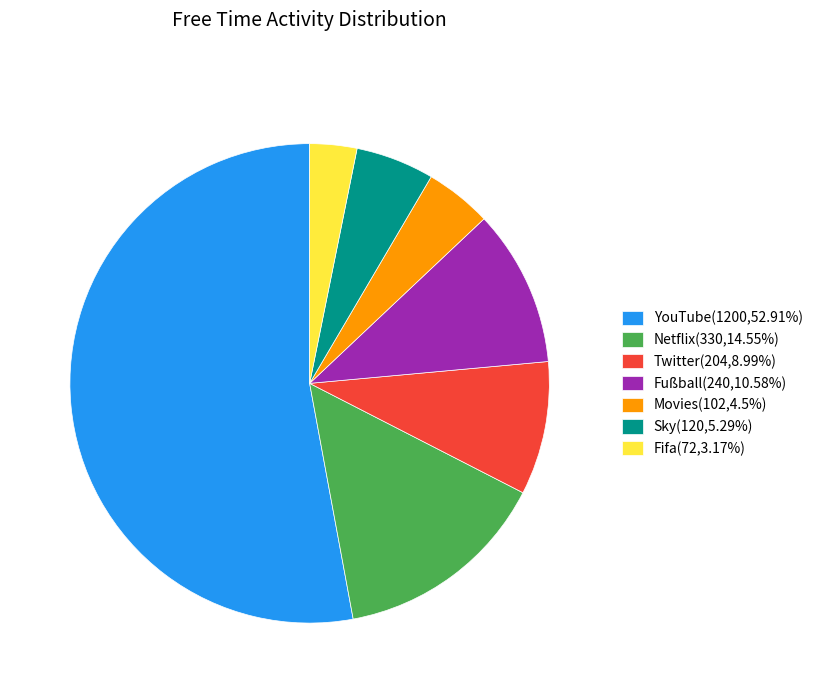

Combined, do Movies(102,4.5%) and YouTube(1200,52.91%) account for over 50%?

Yes